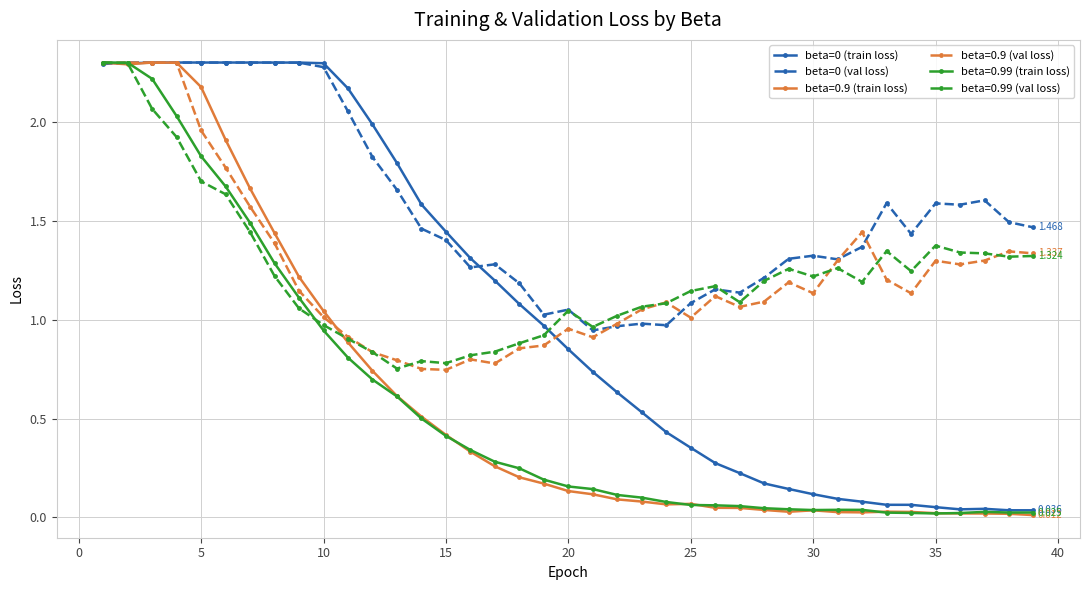

How many lines are shown in the chart?

6